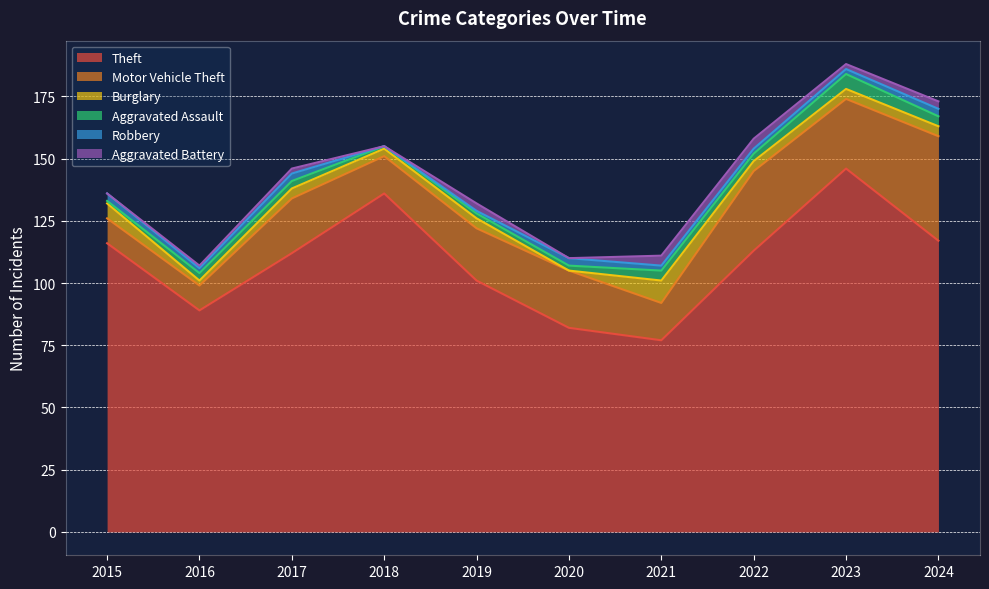

At which label does Theft first exceed 113?

2015